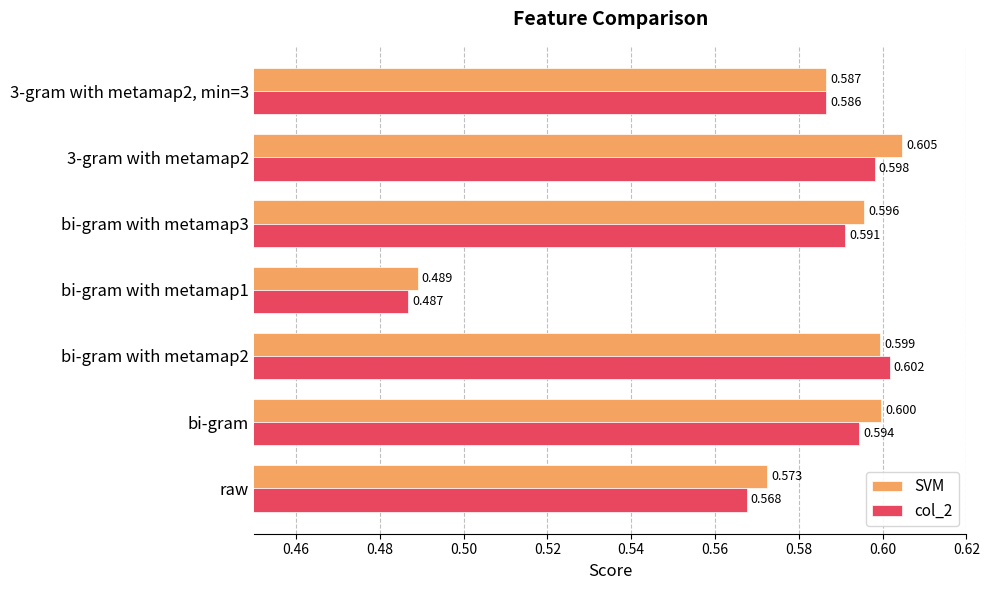

Which series has the largest total across all categories?

SVM